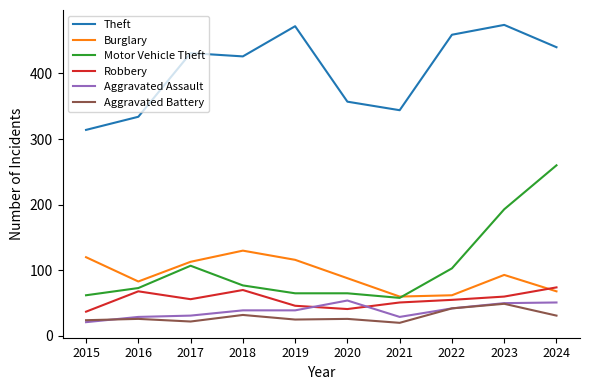

Which category has the highest value in the Motor Vehicle Theft series?

2024